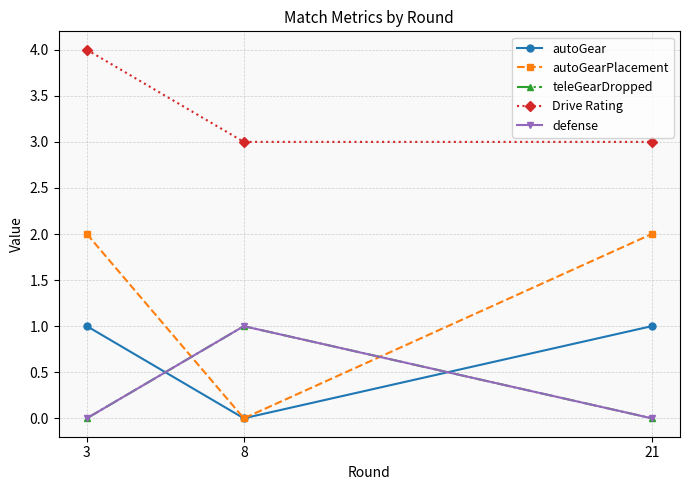

Is this an area chart (filled region under the line)?

No